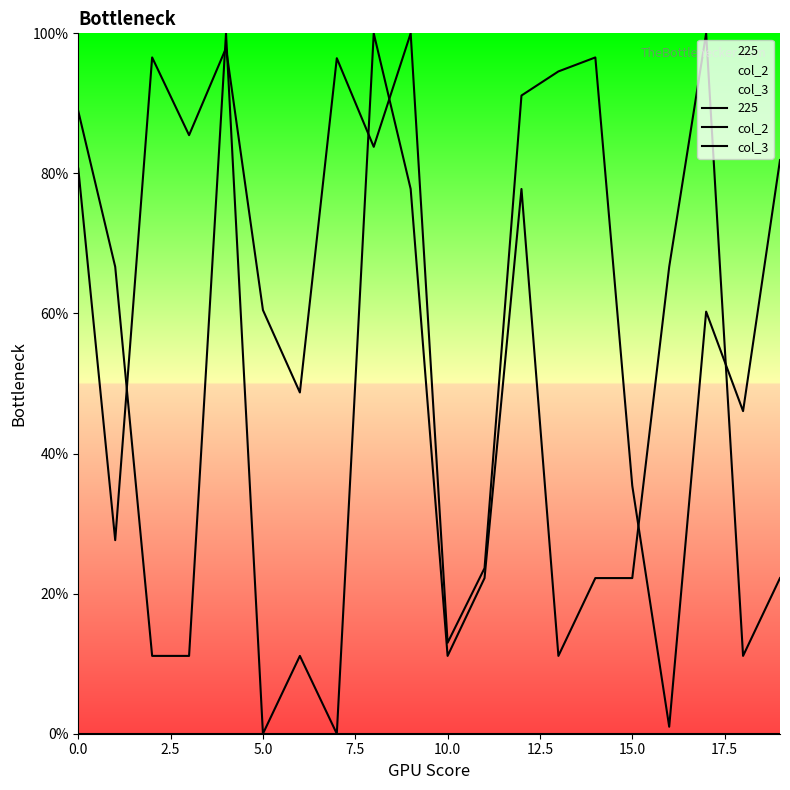

What is the difference between the highest and lowest values at 16?

66.7